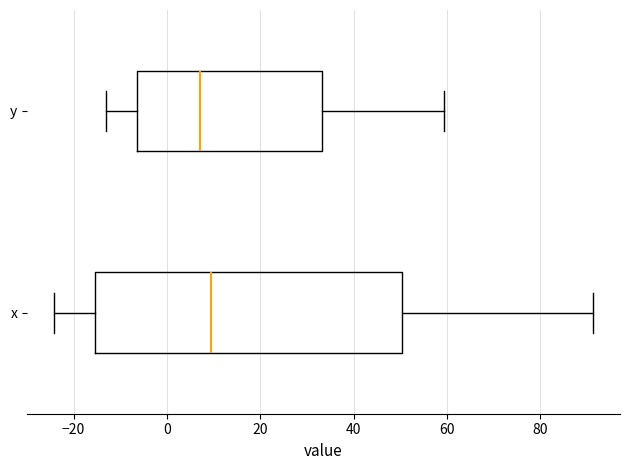

Reading bottom to top, read every box against the x-axis: the position of its median line, the range the box covers, and the ends of its whiskers. The values are not printed on the chart, so give them approximately, as read against the axis.

x: median 10, box -16 to 50, whiskers -24 to 92
y: median 8, box -6 to 34, whiskers -14 to 60